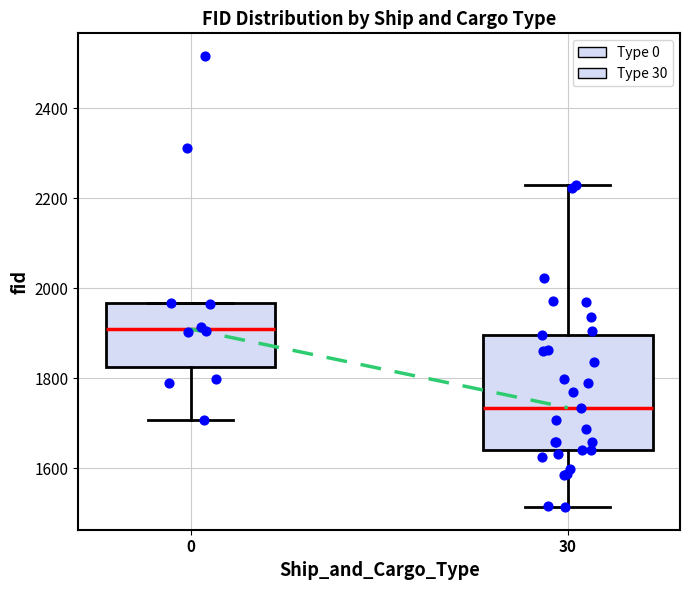

Where does the upper whisker of the box at x = 30 end on the y-axis? The values are not printed on the chart, so give them approximately, as read against the axis.

2220